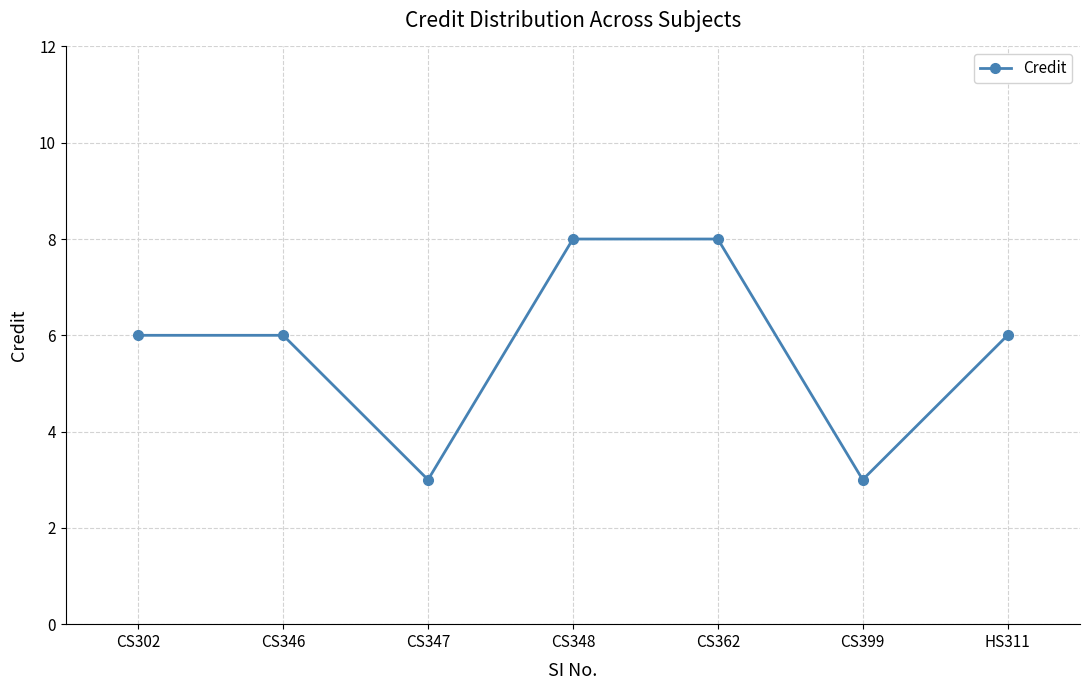

The value at CS362 is 14. True or false?

False